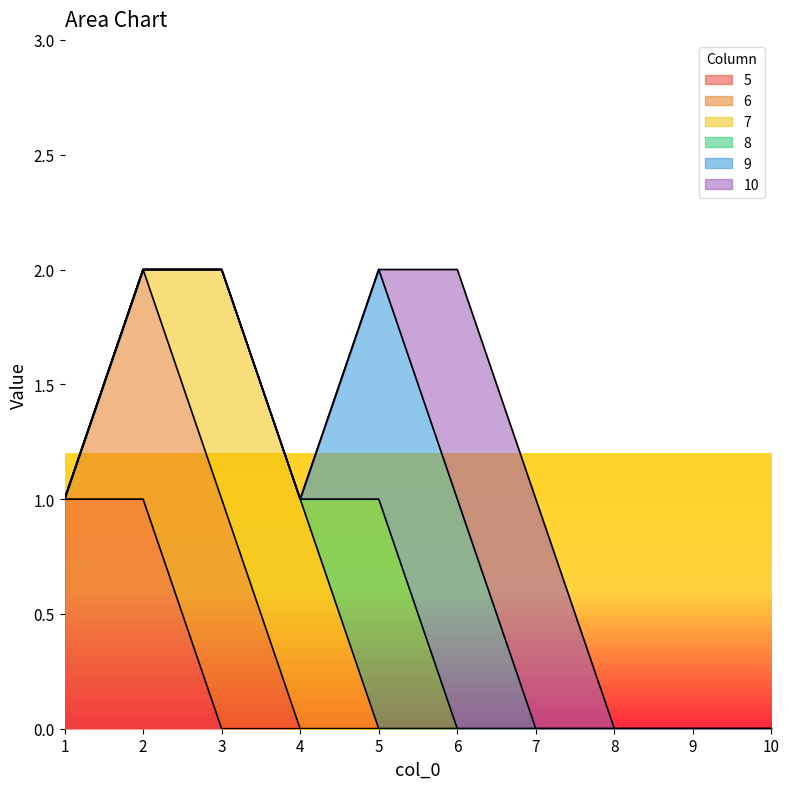

At how many categories does at least one series exceed 0?

7